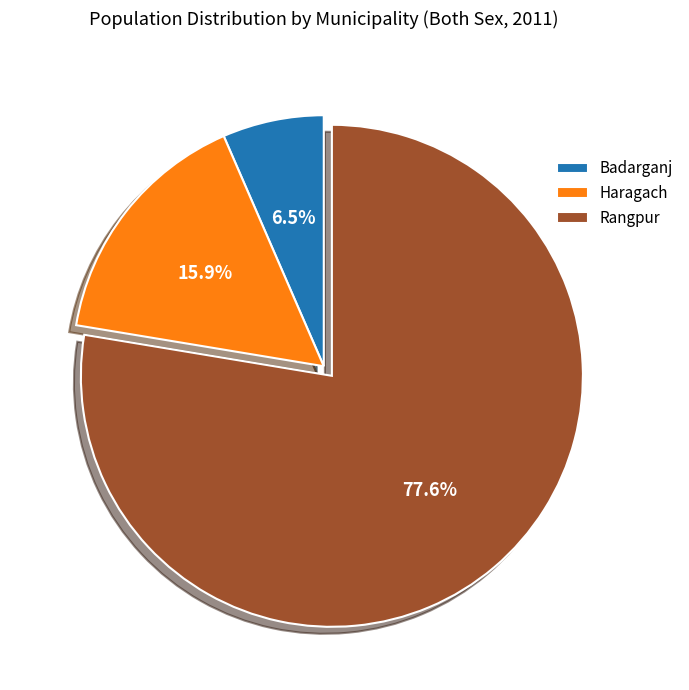

To the nearest percent, what is the difference between the Haragach and Badarganj slice percentages?

9%